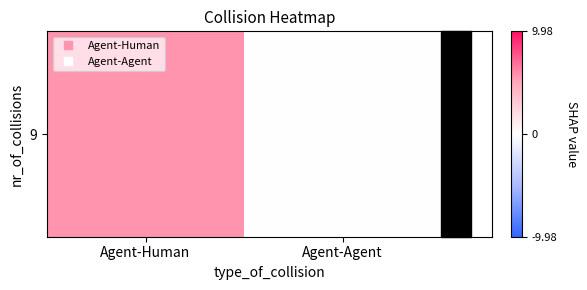

How many series are shown in this chart?

1